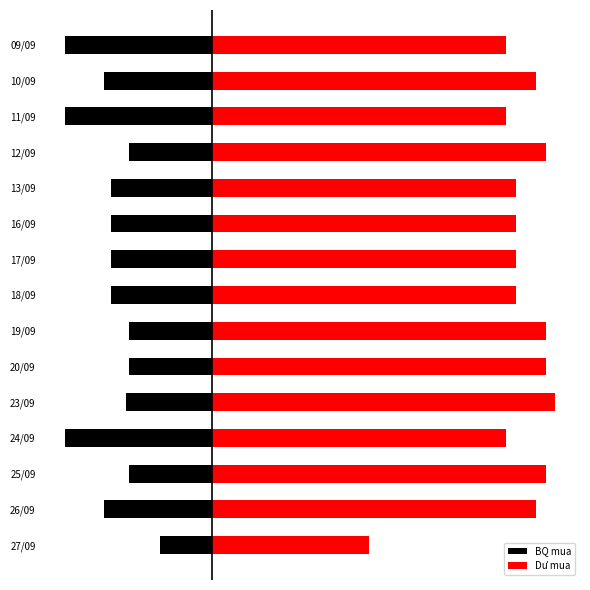

True or false: BQ mua has a value of -1033 at 17/09.

True